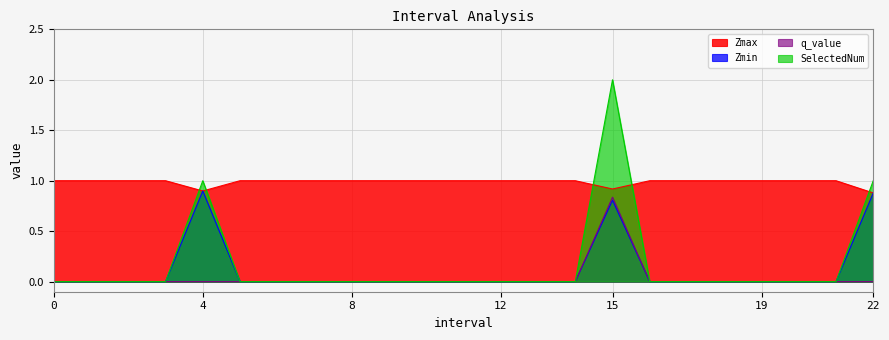

Which has a higher value, 5 or 7?

5